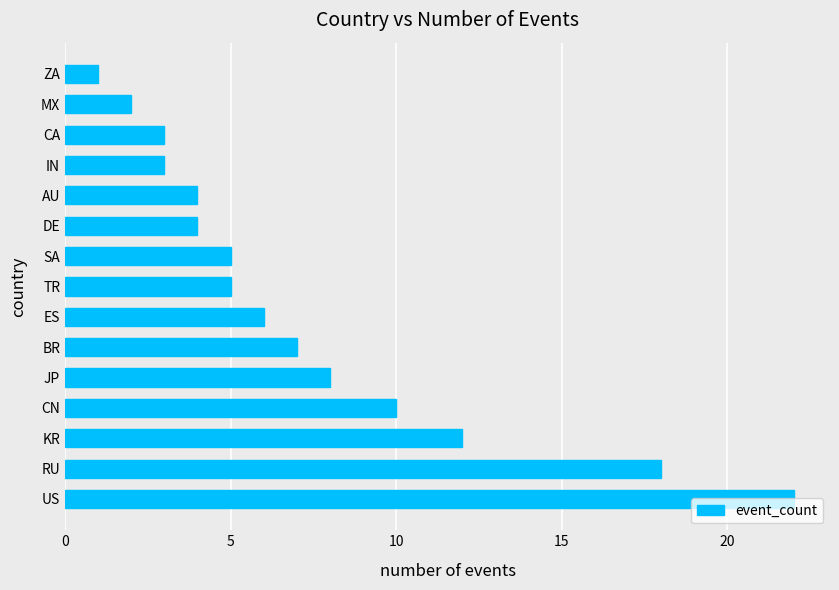

Does the chart contain any negative values?

No